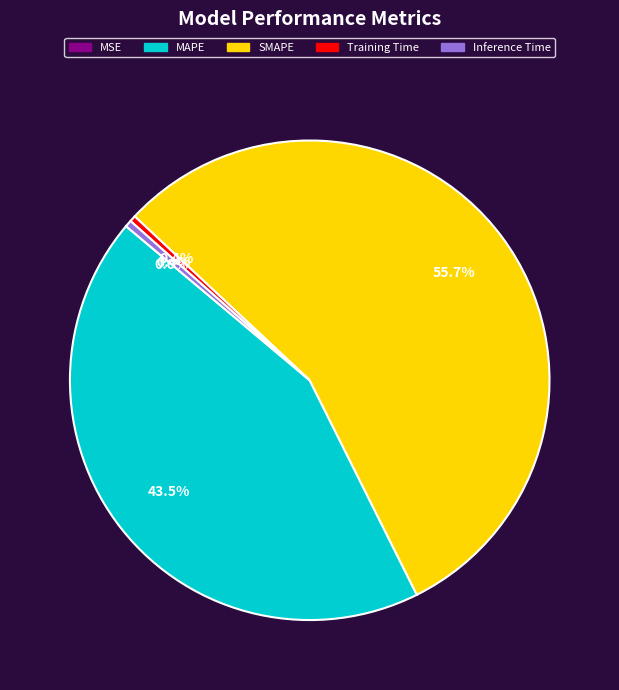

What is the total percentage of SMAPE and Training Time?

56.1%